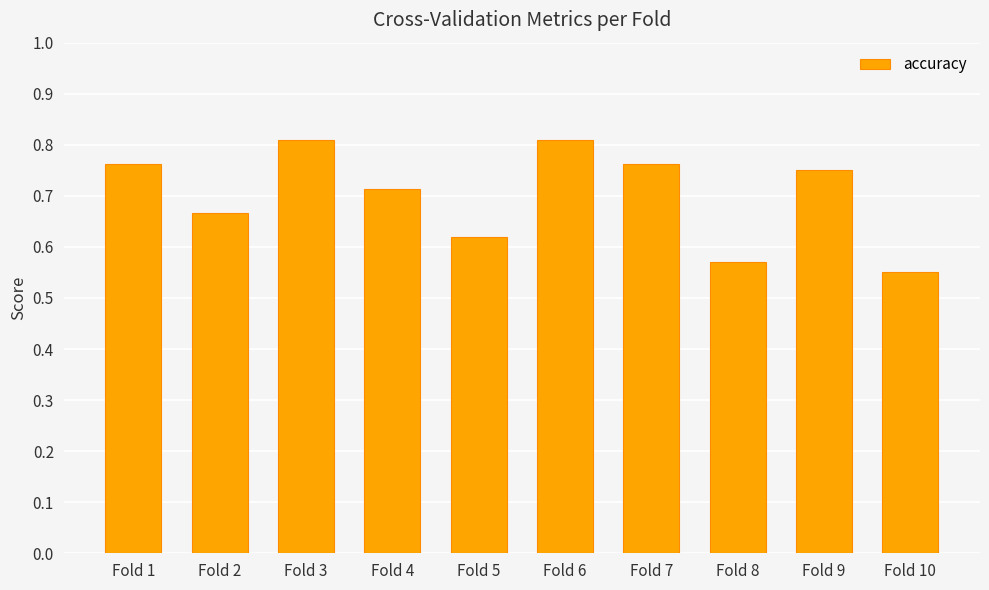

Count the values in the range 0 to 1.

10